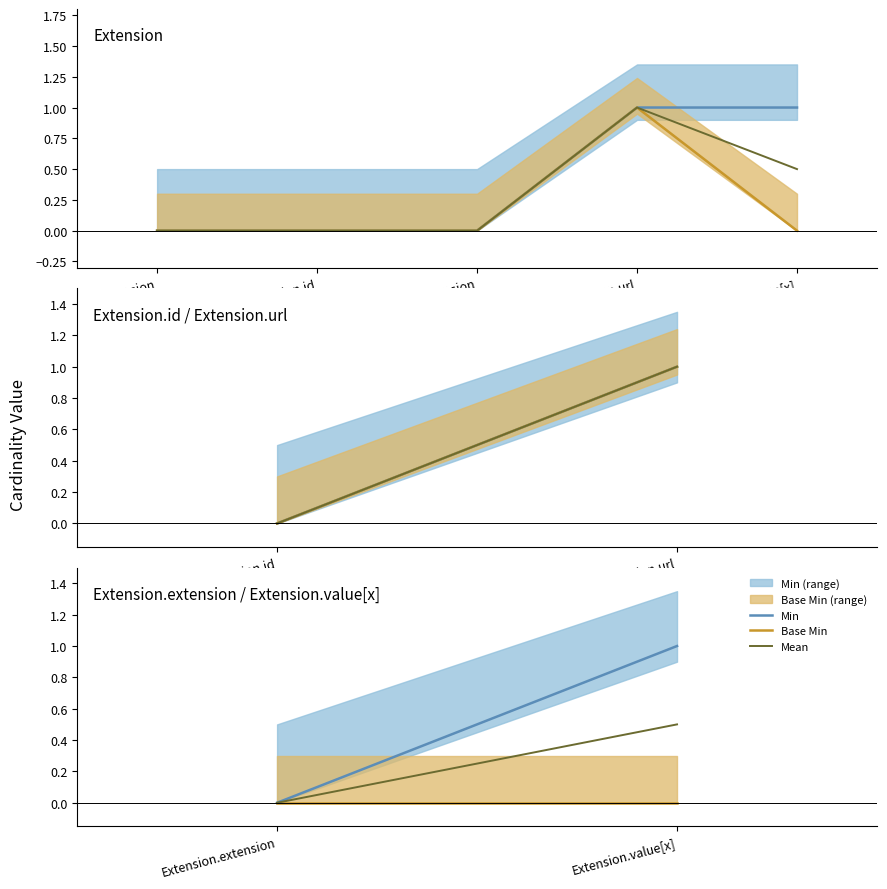

Rank the series at Extension.extension from highest to lowest value.

Min, Base Min, Mean